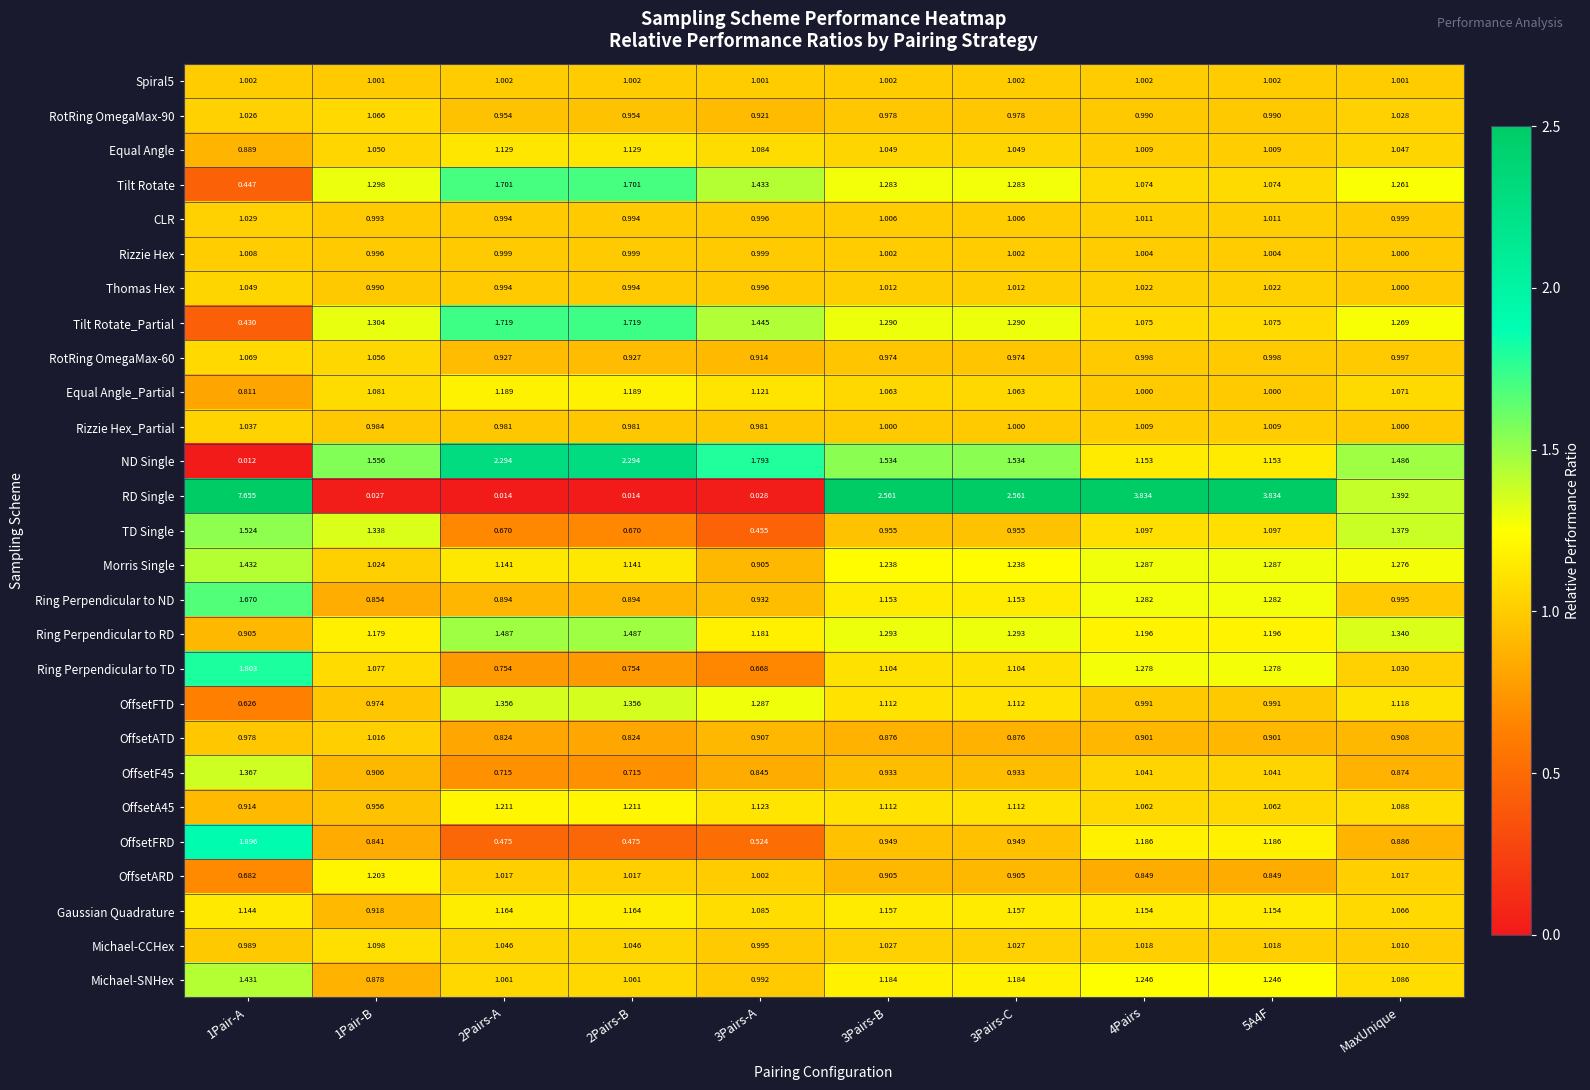

What is the total value across all series at 2Pairs-B?

28.7